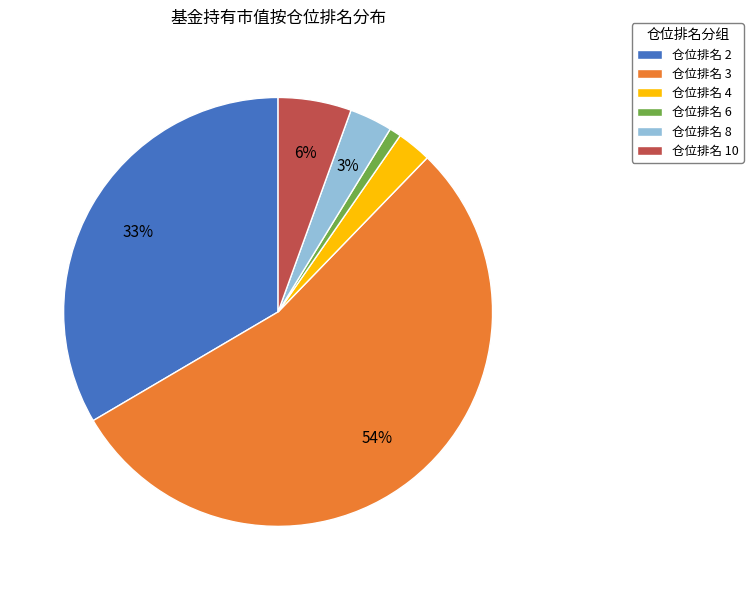

Combined, do 仓位排名 8 and 仓位排名 10 account for over 50%?

No